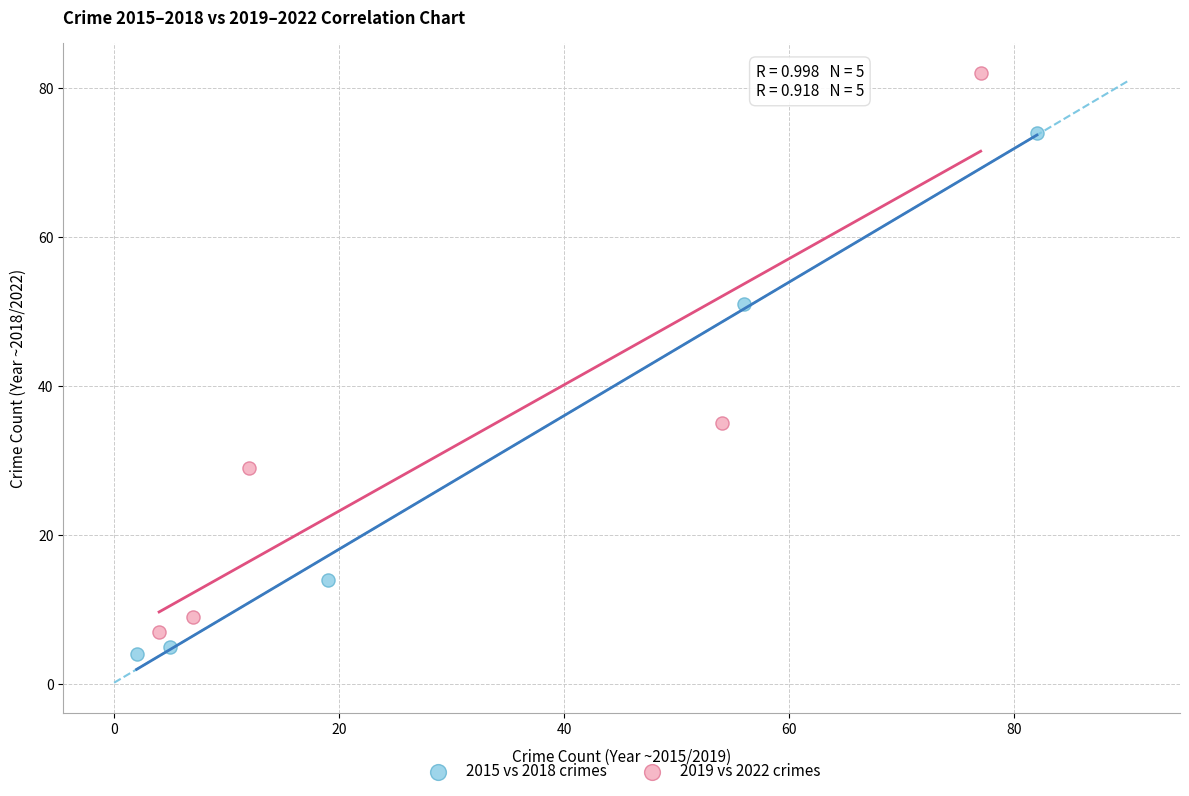

Which series reaches the maximum Y coordinate?

2019 vs 2022 crimes